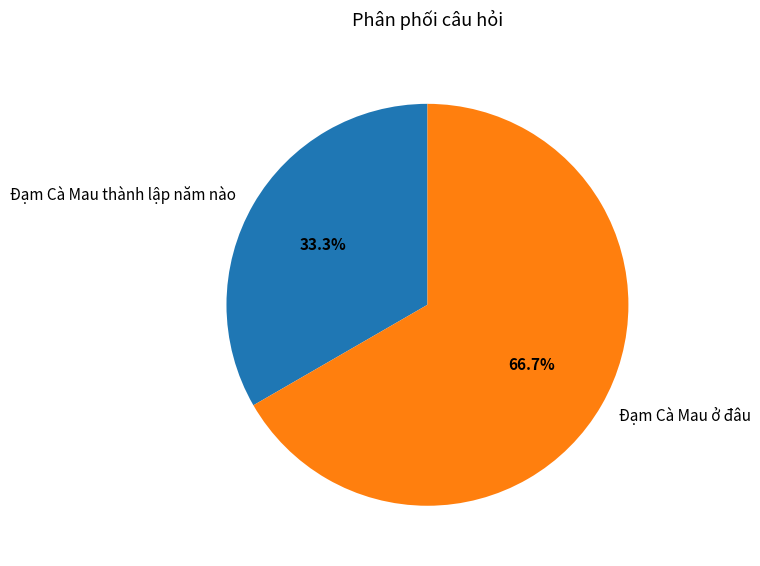

Is the sum of Đạm Cà Mau ở đâu and Đạm Cà Mau thành lập năm nào greater than half?

Yes